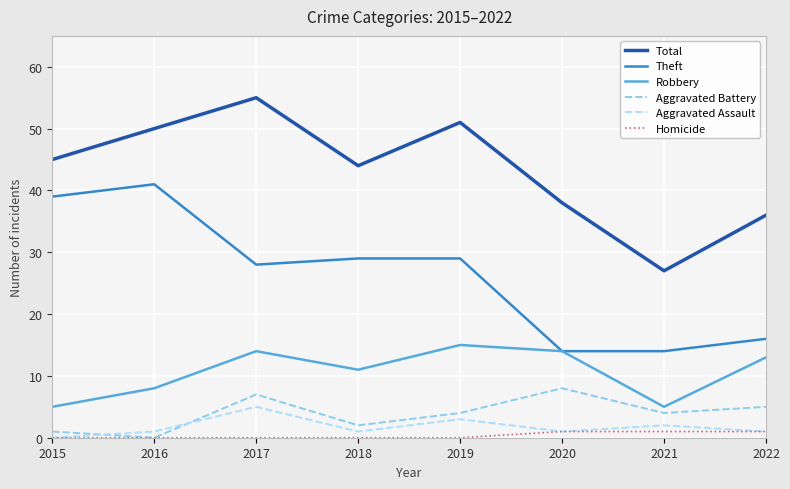

Where is the first local maximum for Robbery?

2017